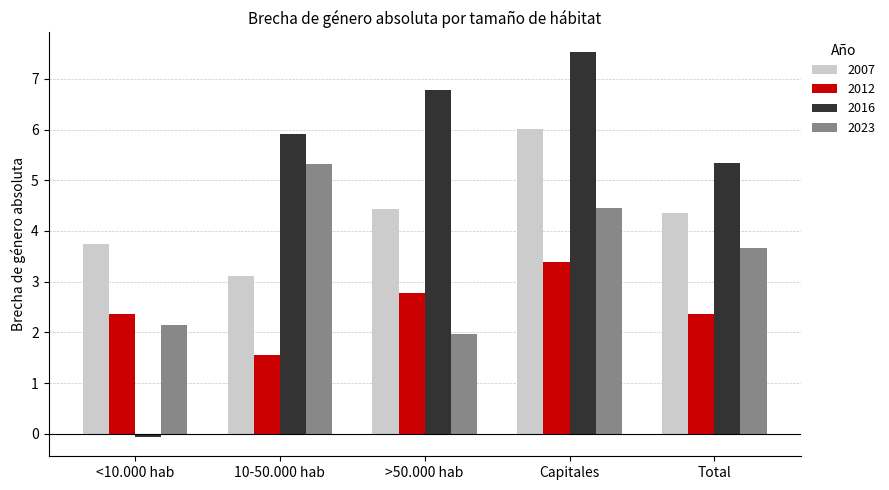

What is the maximum value shown in the chart?

7.5